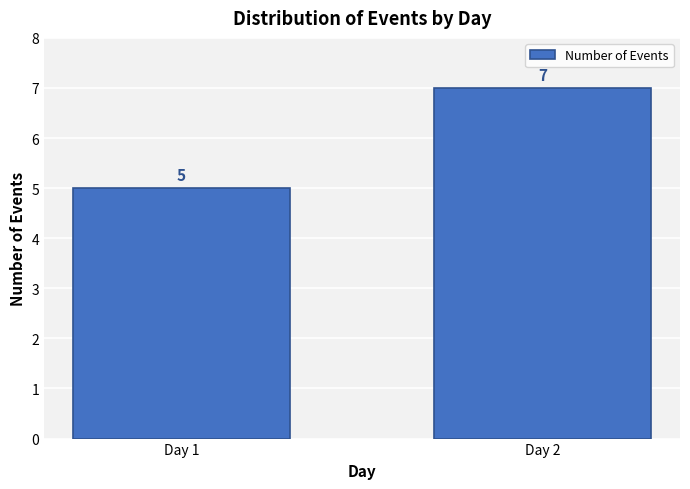

Reading right to left, list all the values displayed in this chart.

Day 2=7	Day 1=5